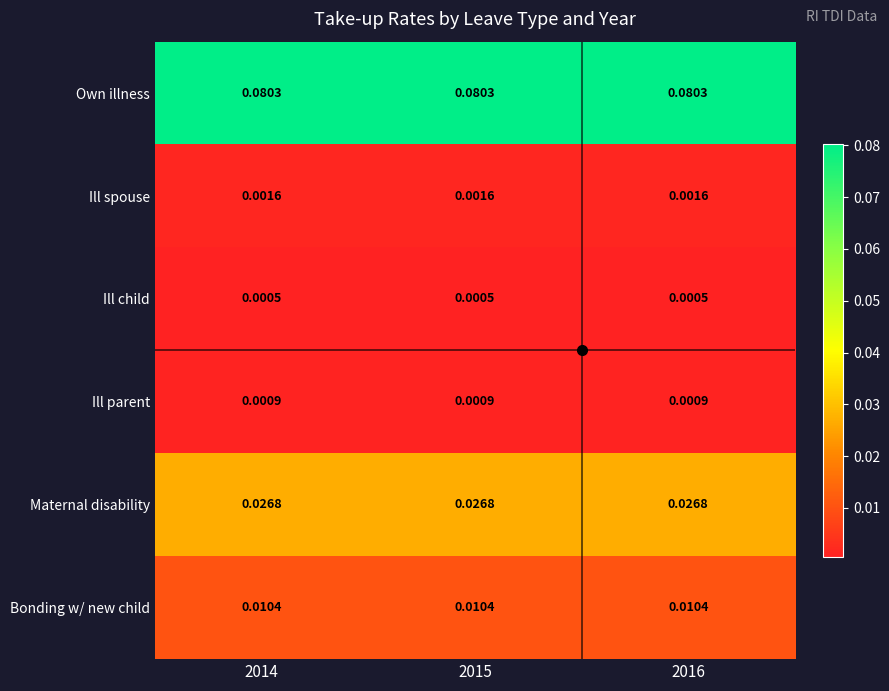

Which series has the largest total across all categories?

Own illness